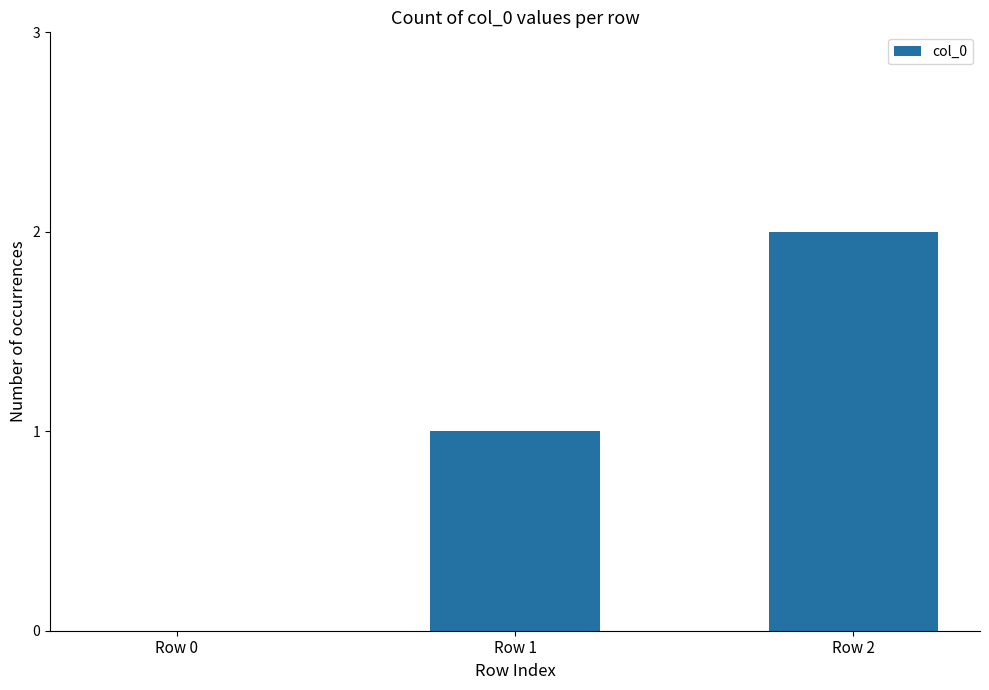

Which category has the highest value across all series?

Row 2